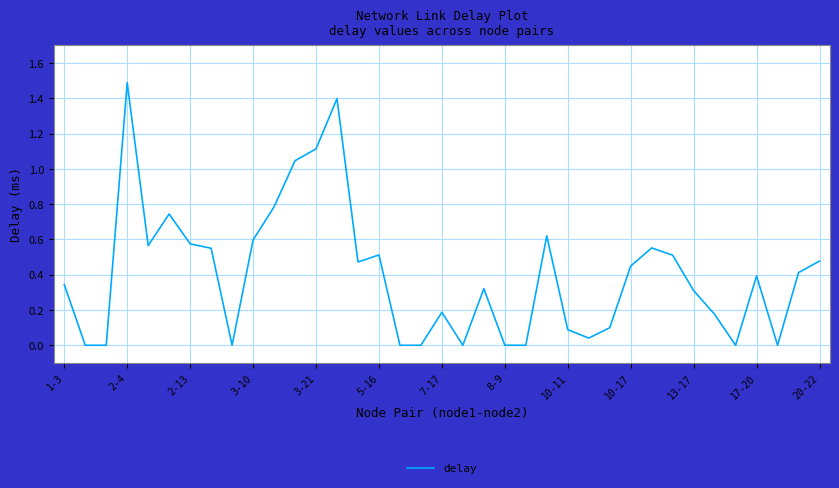

What is the maximum value shown in the chart?

1.5